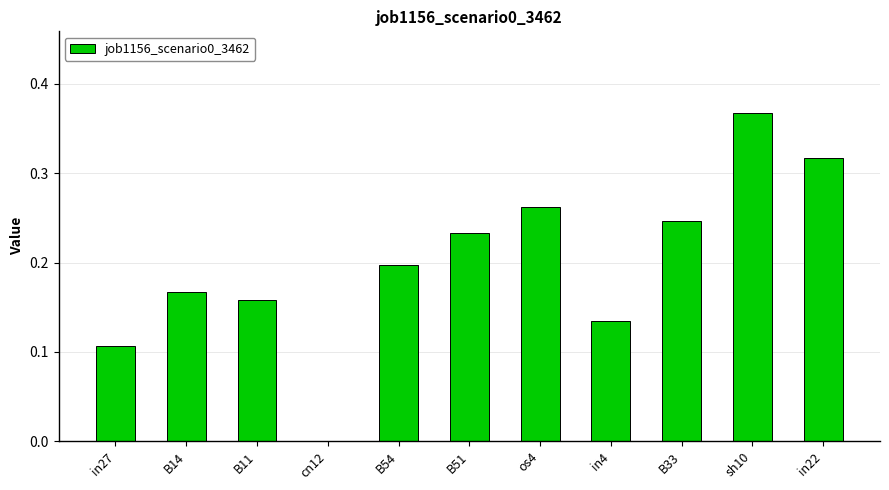

The chart shows a value of 0.4 at B51. True or false?

False